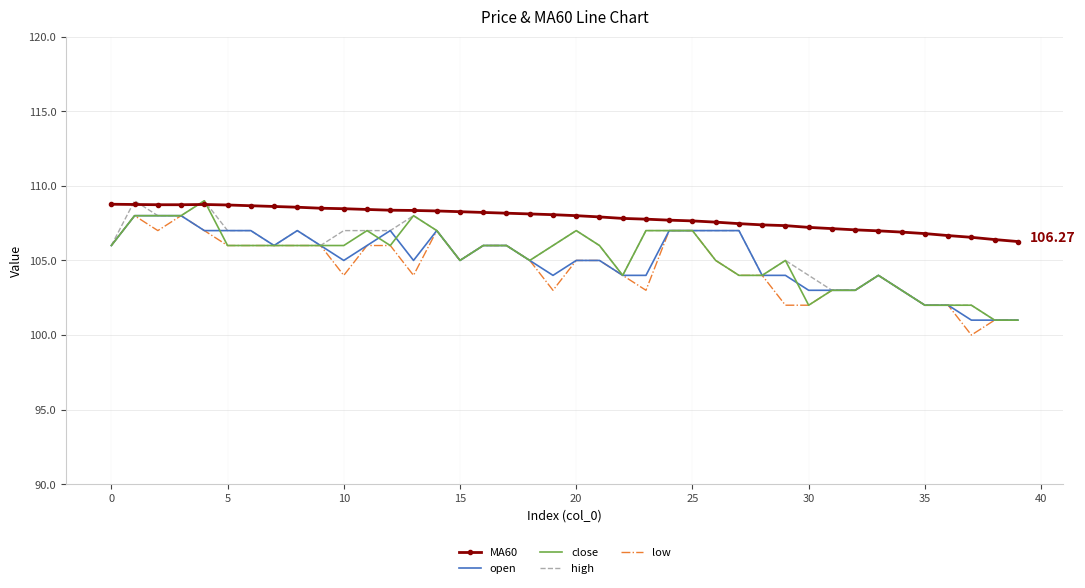

Which series has the largest total across all categories?

MA60